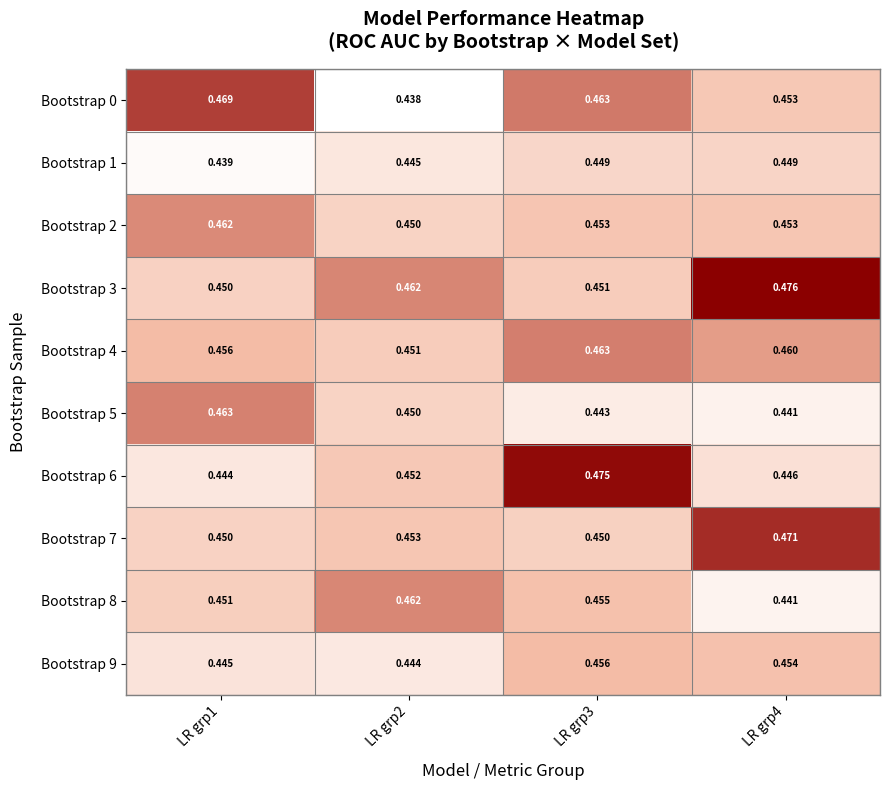

Is the value of Bootstrap 8 at LR grp3 greater than the value of Bootstrap 7 at LR grp4?

No